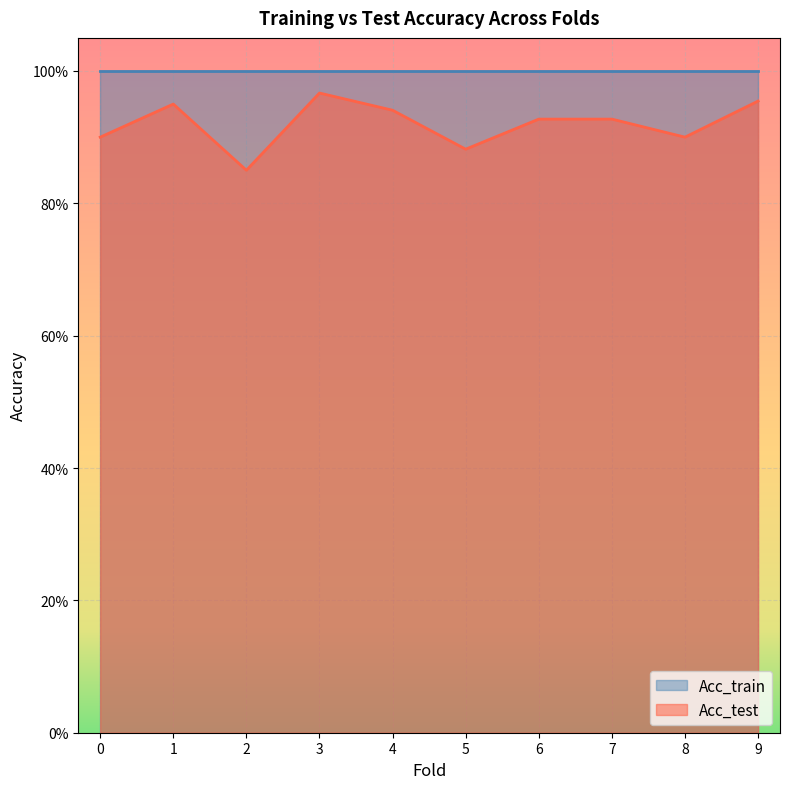

The chart shows a value of 0.5 at 8. True or false?

False